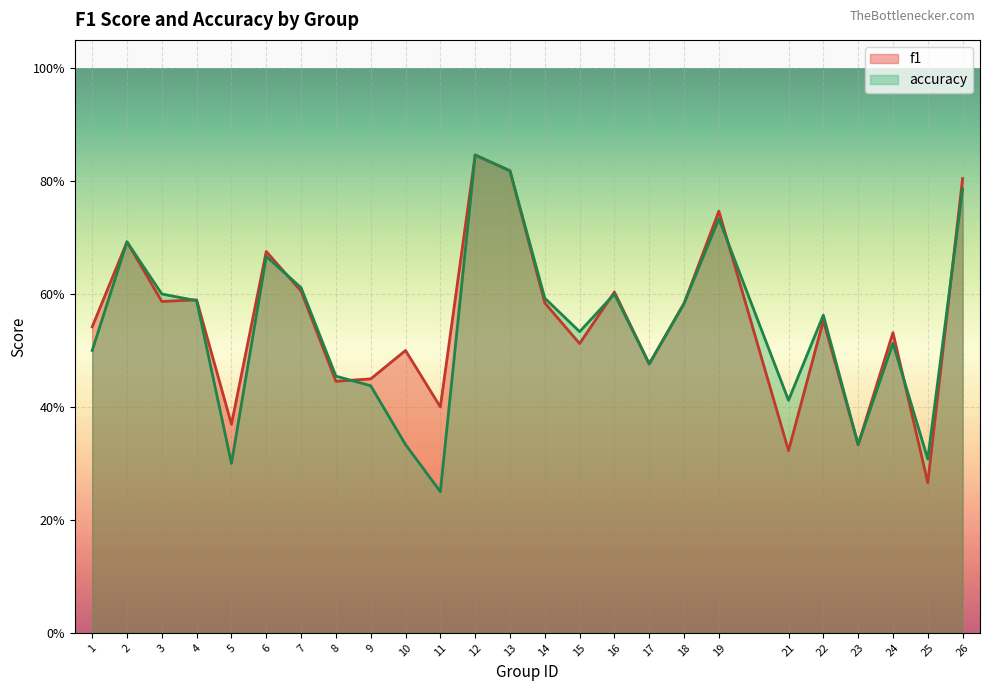

Reading left to right, list all the values displayed in this chart.

f1: 0.5	0.7	0.6	0.6	0.4	0.7	0.6	0.4	0.4	0.5	0.4	0.8	0.8	0.6	0.5	0.6	0.5	0.6	0.7	0.3	0.6	0.3	0.5	0.3	0.8
accuracy: 0.5	0.7	0.6	0.6	0.3	0.7	0.6	0.5	0.4	0.3	0.2	0.8	0.8	0.6	0.5	0.6	0.5	0.6	0.7	0.4	0.6	0.3	0.5	0.3	0.8